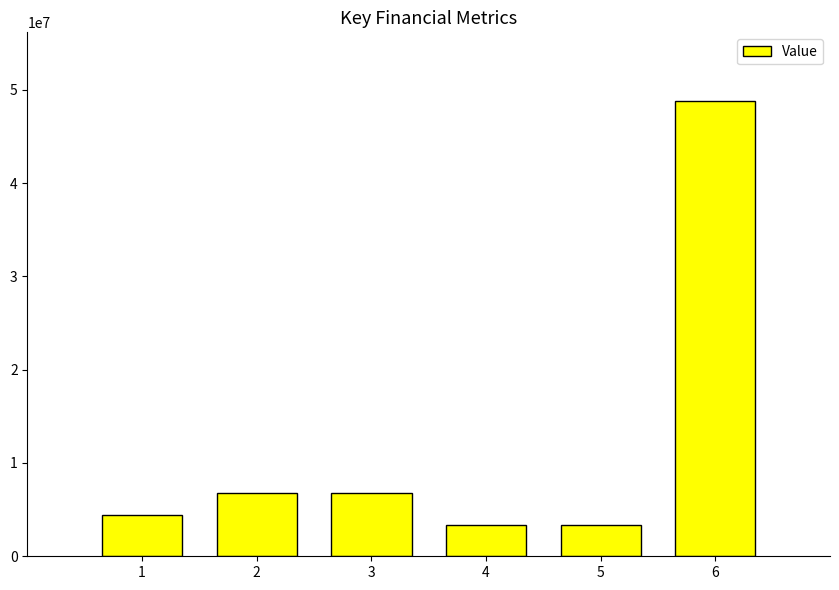

Where does the data first go above 6764066?

2